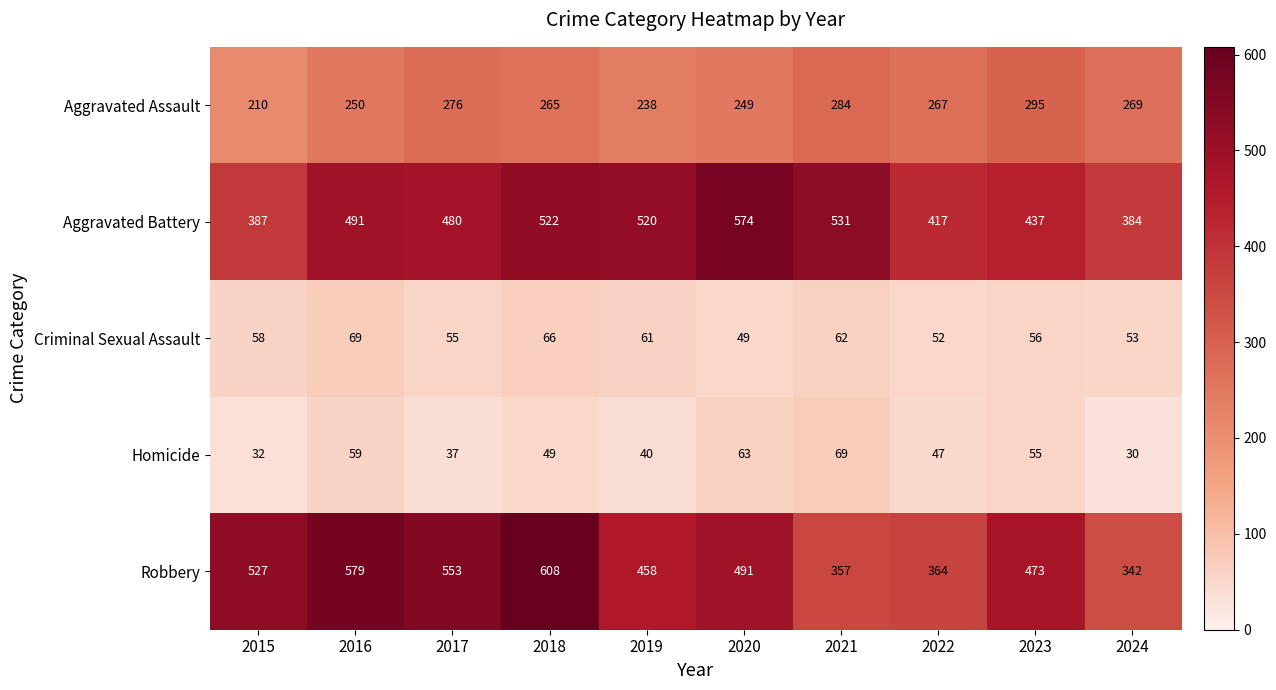

What is the sum of all Robbery values?

4752